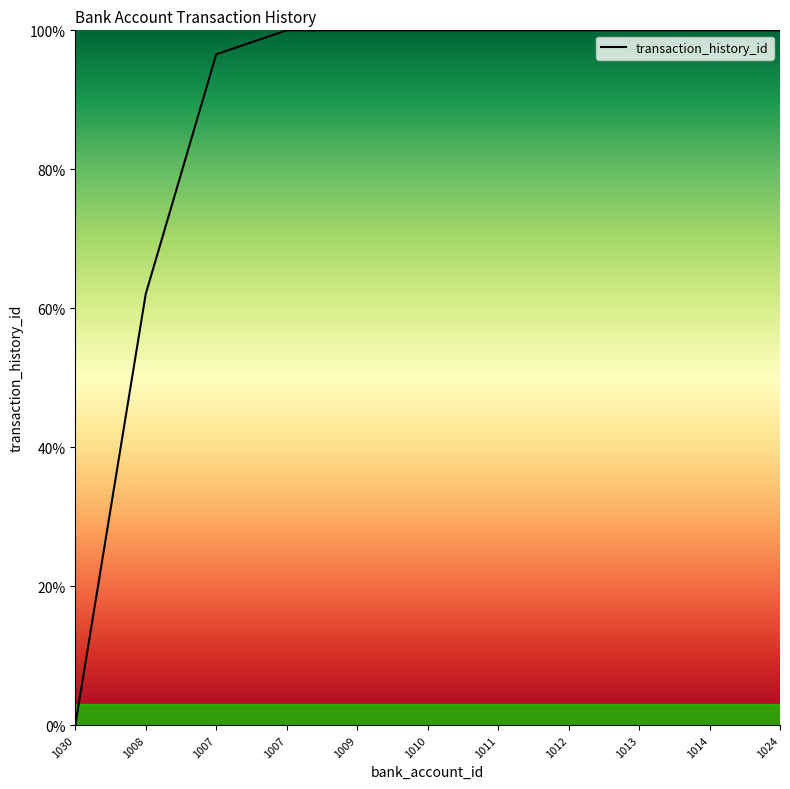

The value at 1024 is 148.7. True or false?

False